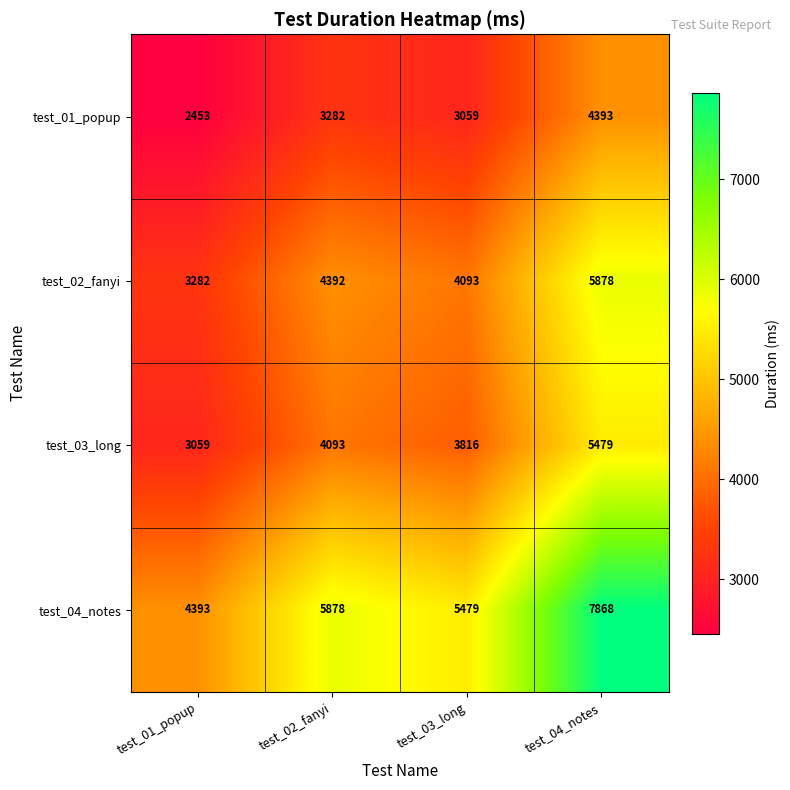

Is it true that test_02_fanyi equals 1416 at test_03_long?

False